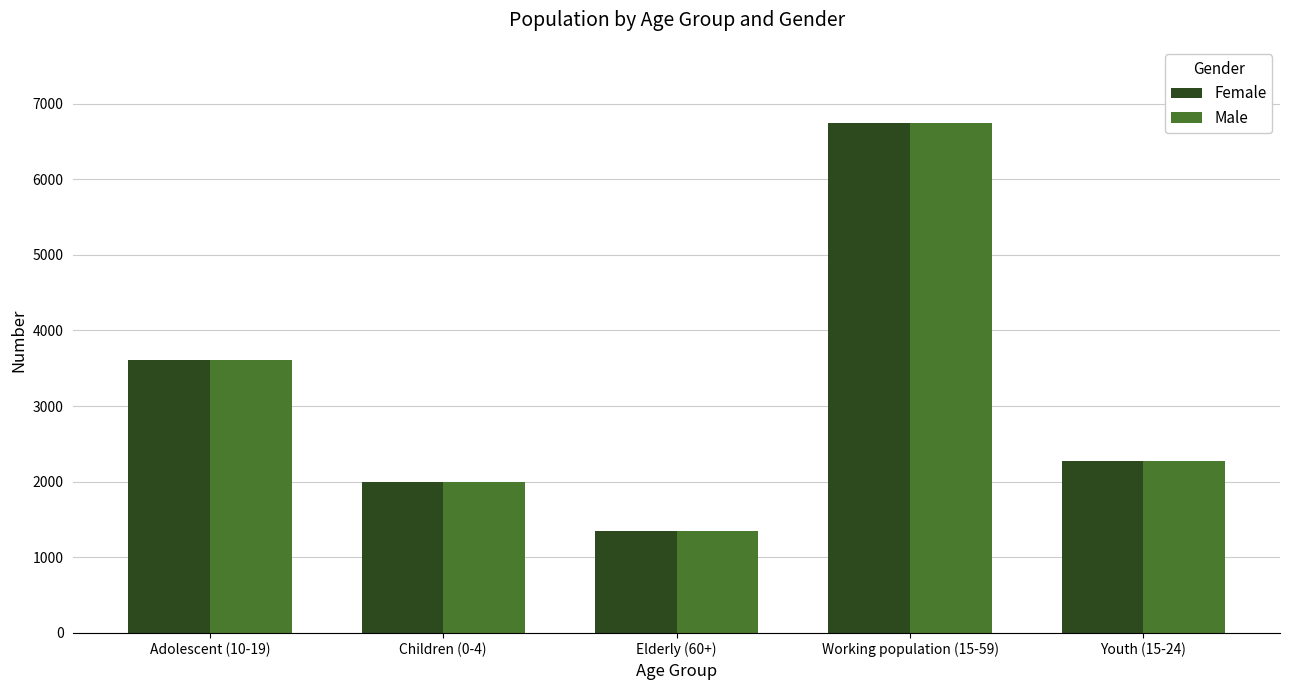

The value of Female at Adolescent (10-19) is 1042. True or false?

False